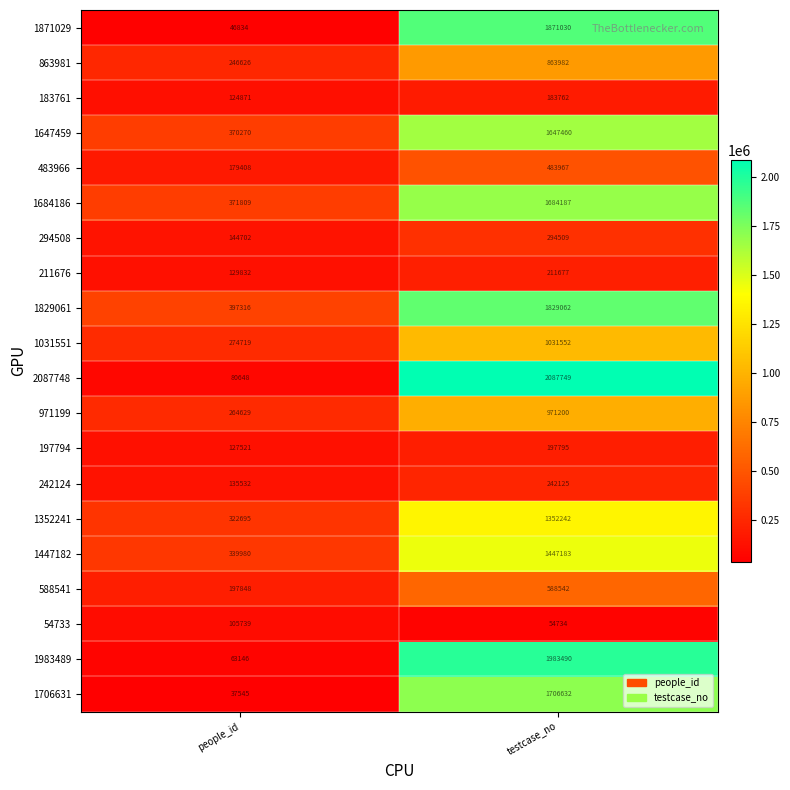

What is the total value across all series at people_id?

3961670